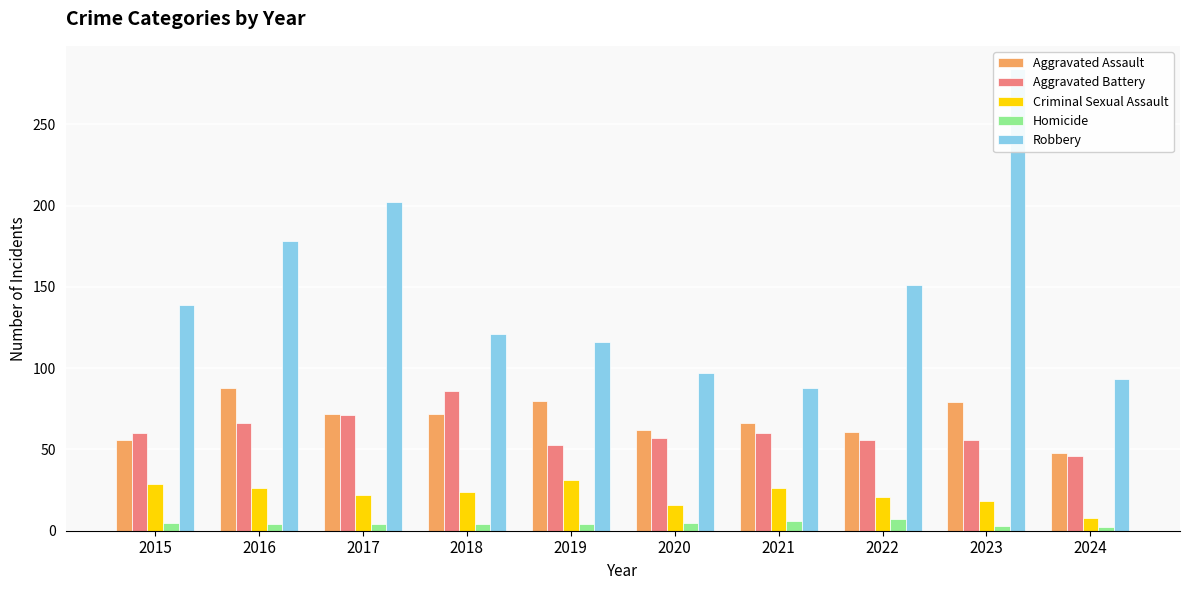

What is the difference between the second highest and second lowest values in the Robbery series?

109